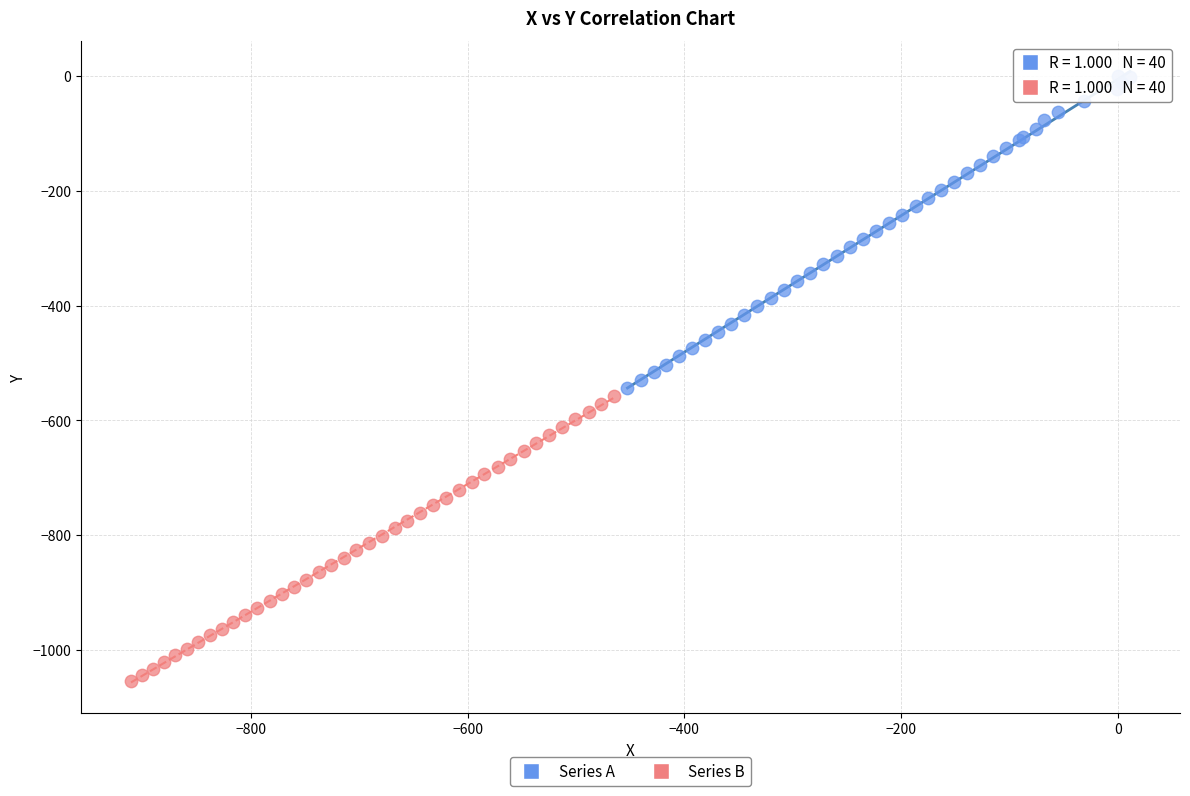

Which series has the widest spread of Y values?

Series A